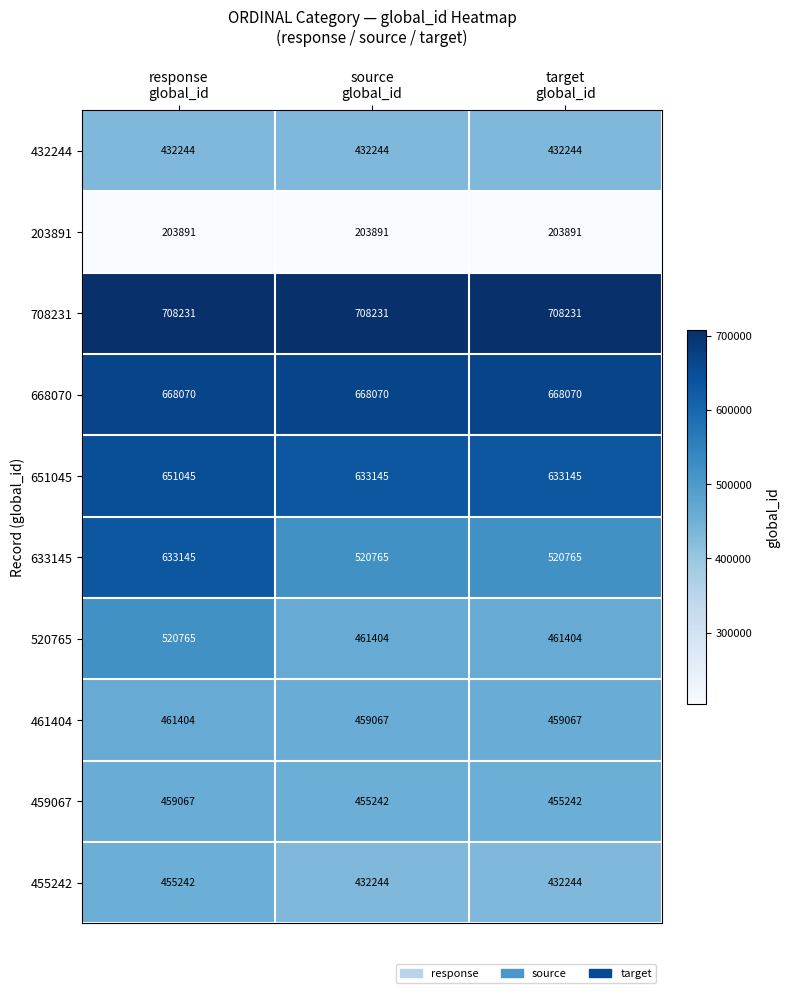

What is the minimum value shown in the chart?

203891